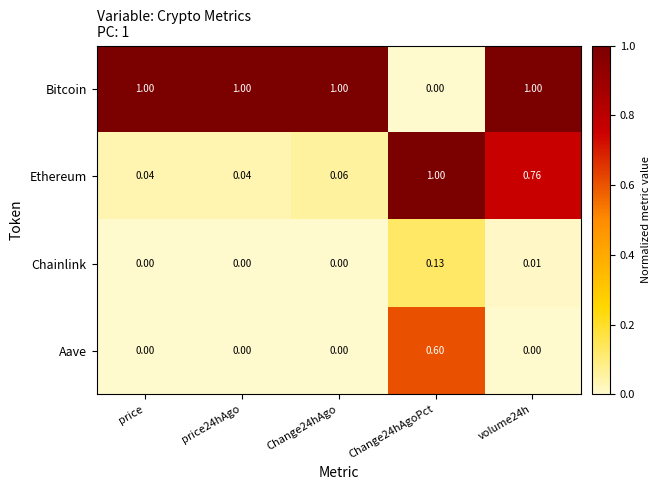

Which series has the largest total across all categories?

Bitcoin